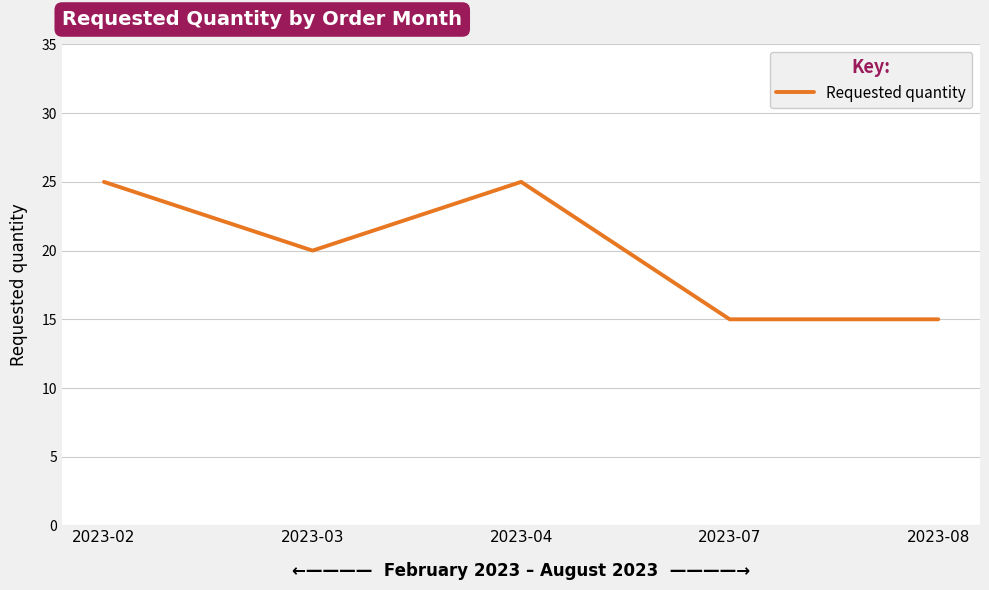

Which has a higher value, 2023-03 or 2023-08?

2023-03